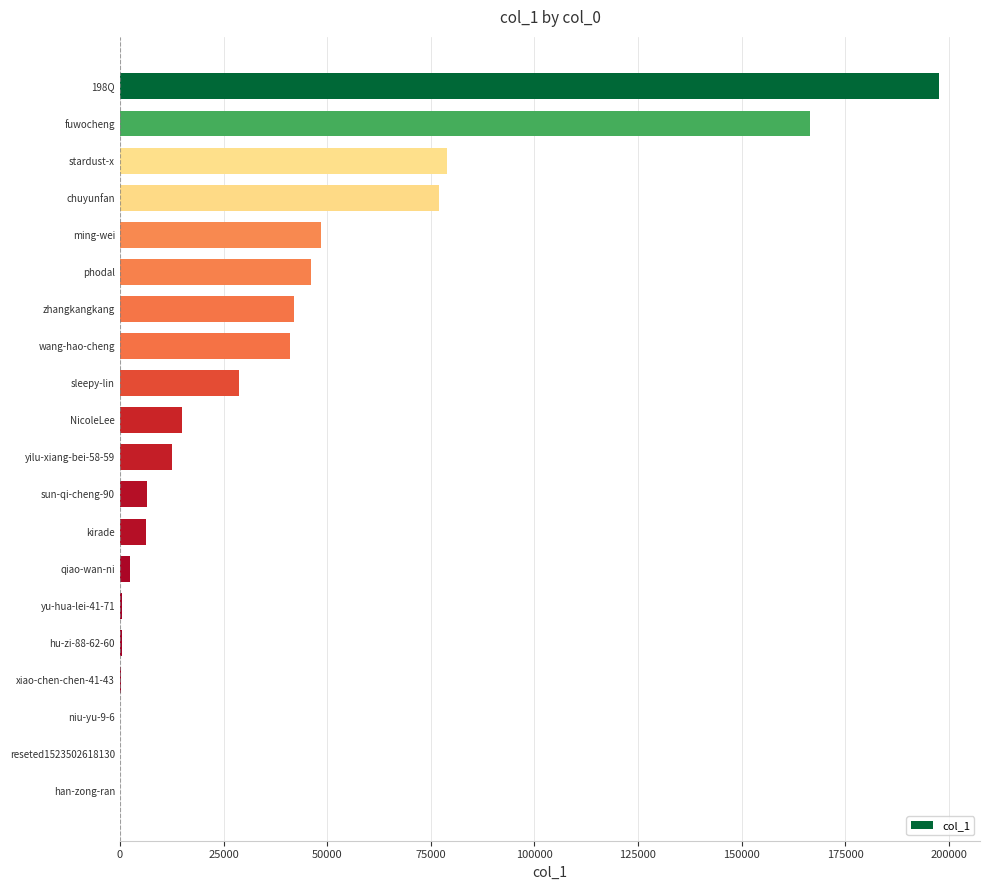

What is the sum of all values?

770047